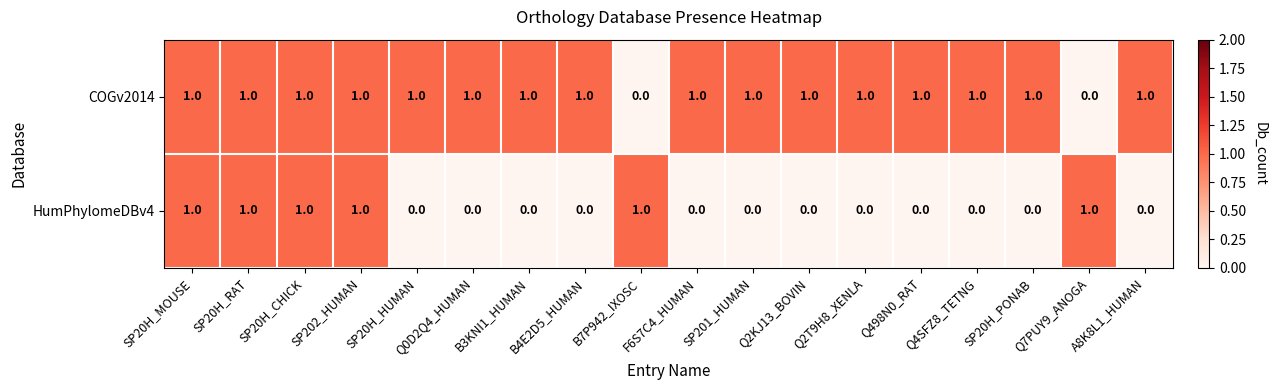

At how many categories does at least one series exceed 0?

18